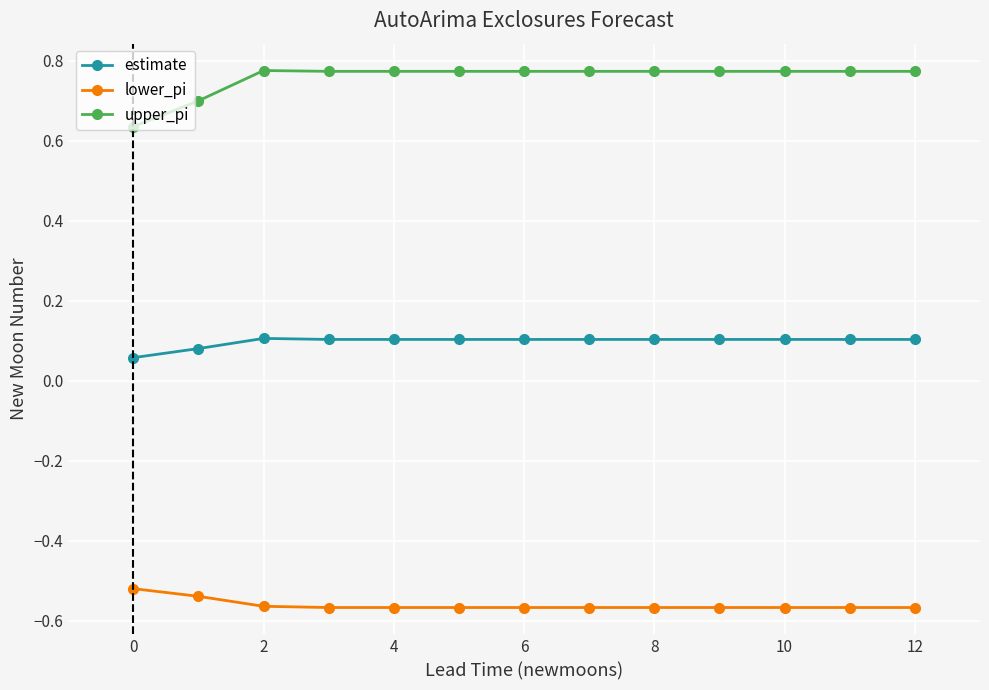

Which series has the largest total across all categories?

upper_pi